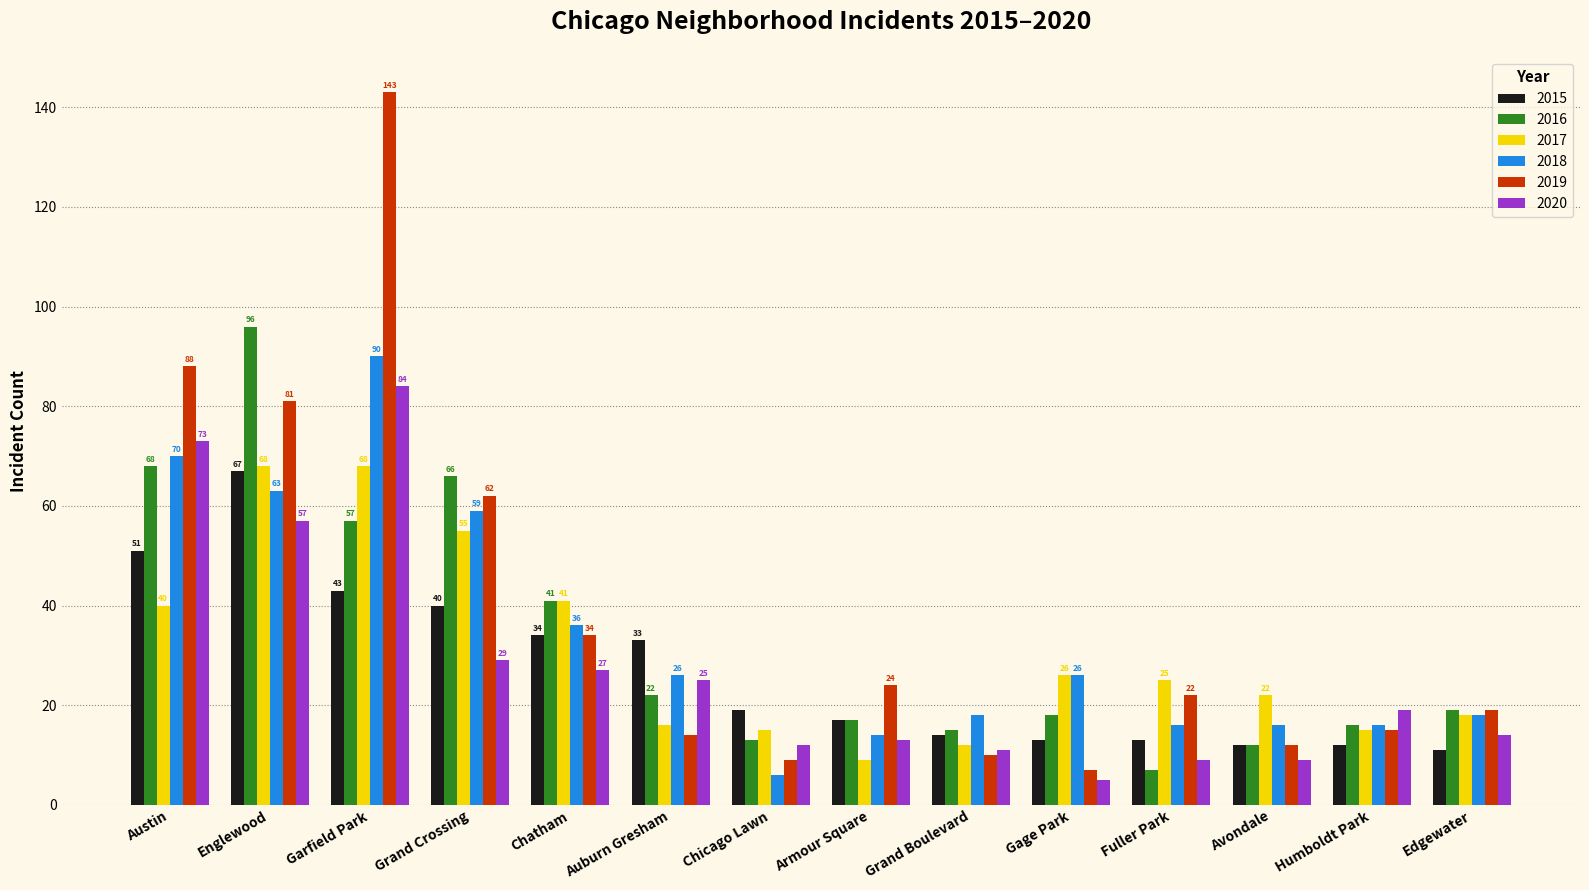

What is the total value across all series at Englewood?

432